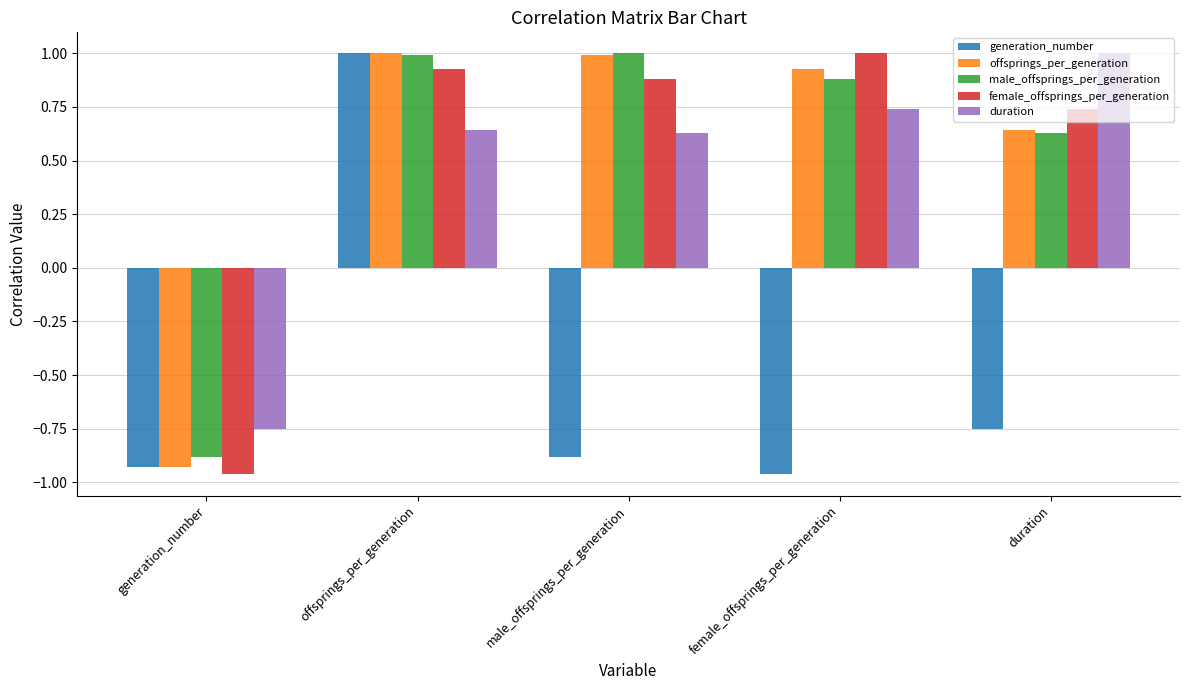

How many duration values are between 0 and 1?

4